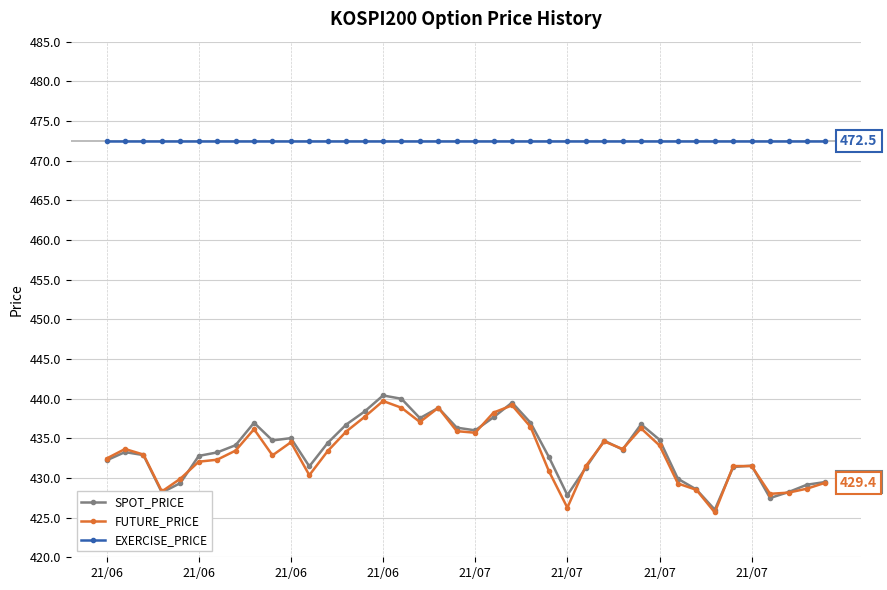

What are all the series names shown in the legend?

SPOT_PRICE, FUTURE_PRICE, EXERCISE_PRICE